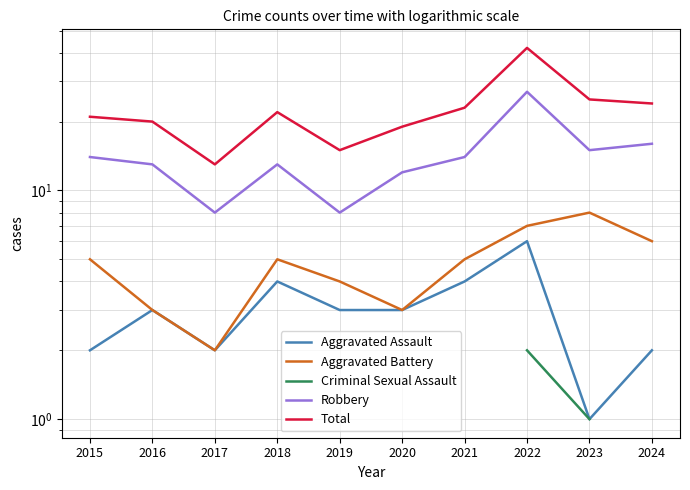

At how many categories does at least one series exceed 11?

10